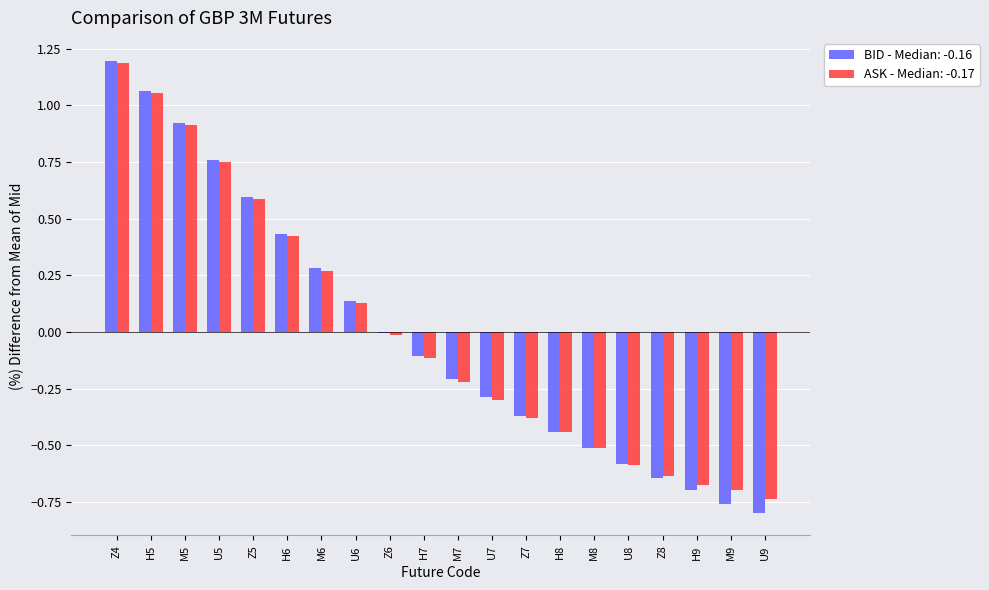

At which category is the sum across all series the highest?

Z4